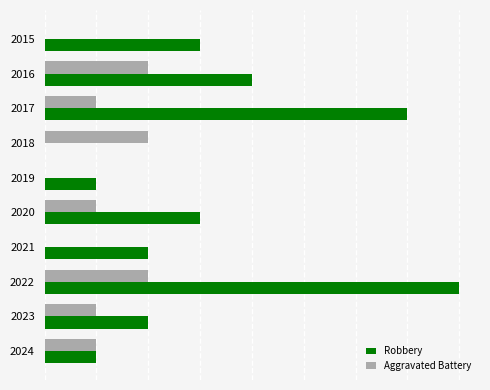

What are all the series names shown in the legend?

Robbery, Aggravated Battery